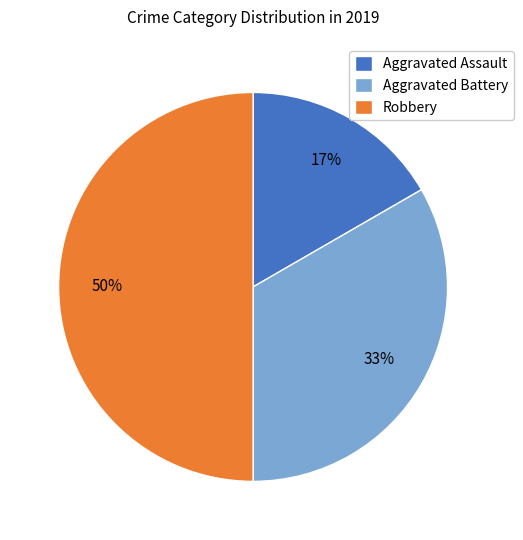

To the nearest percent, what percentage of the pie is Aggravated Battery?

33%